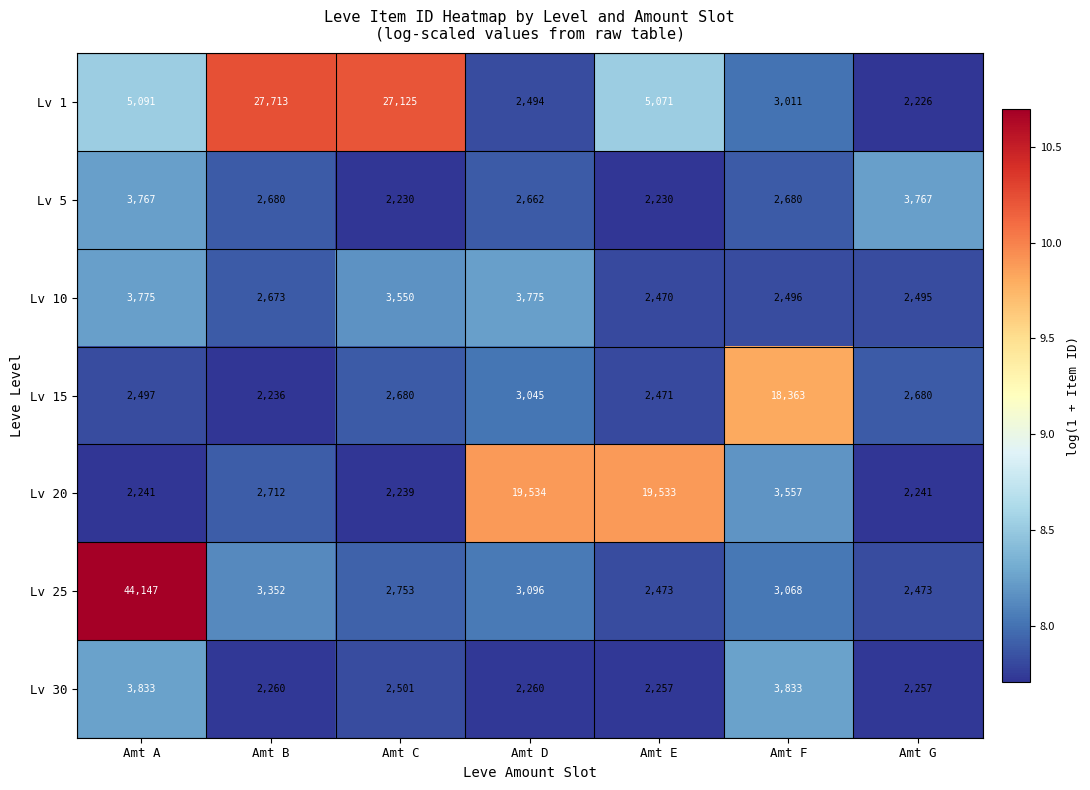

At Amt F, list the series in order from largest to smallest.

Lv 15, Lv 30, Lv 20, Lv 25, Lv 1, Lv 5, Lv 10